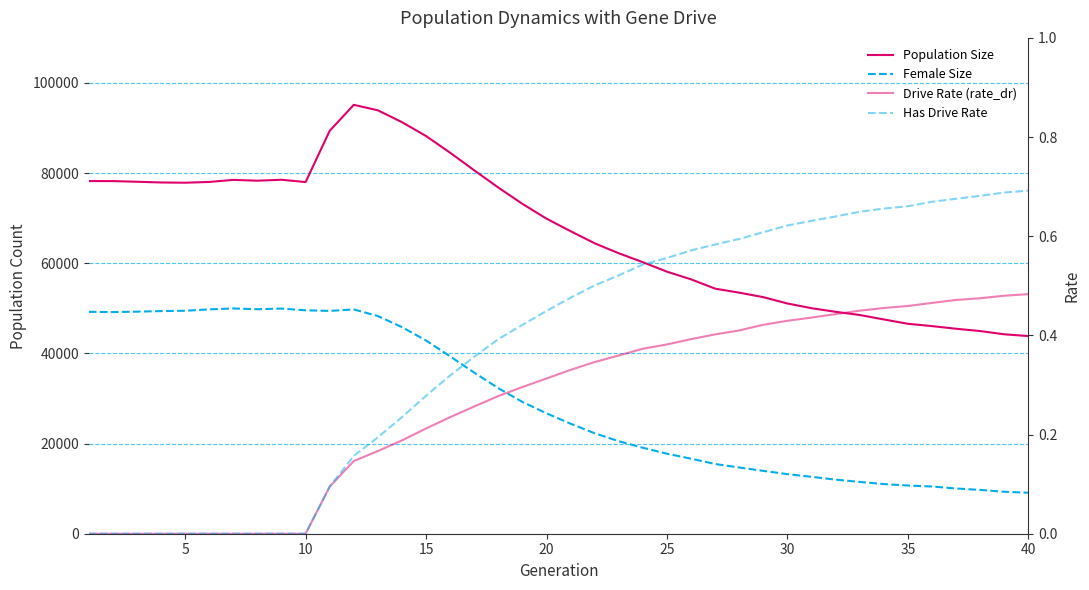

Read the Female Size value at 20.

26708.0